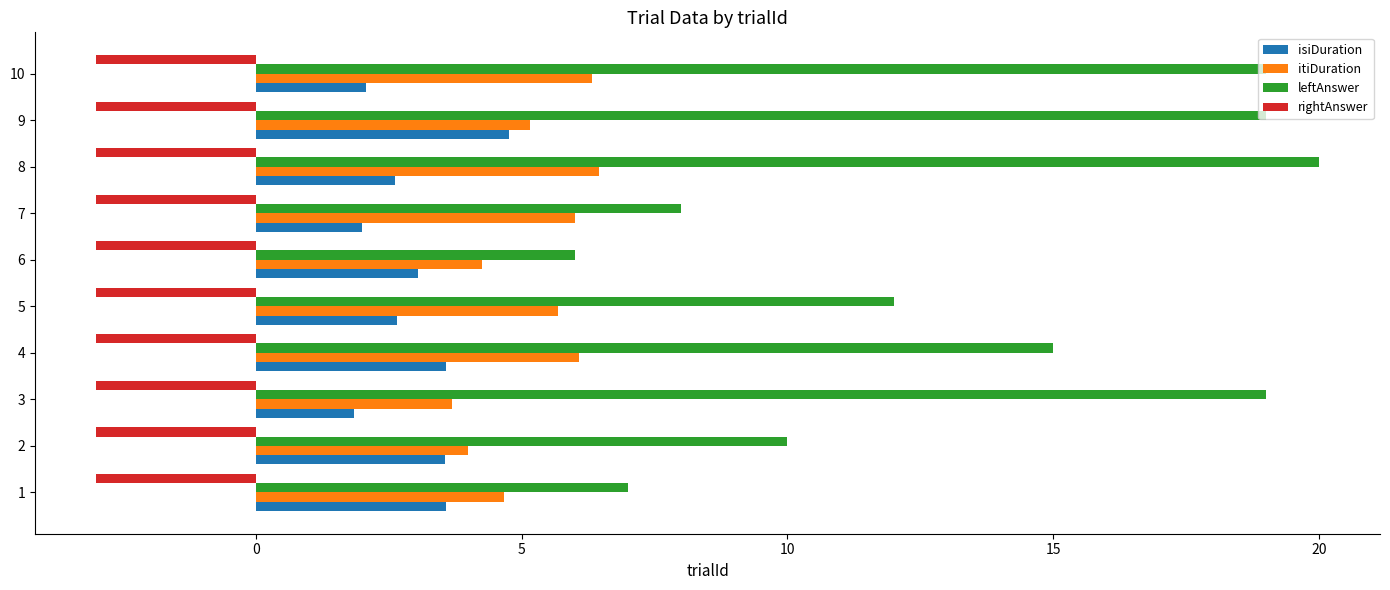

What is the difference between the highest and lowest values at 7?

11.0